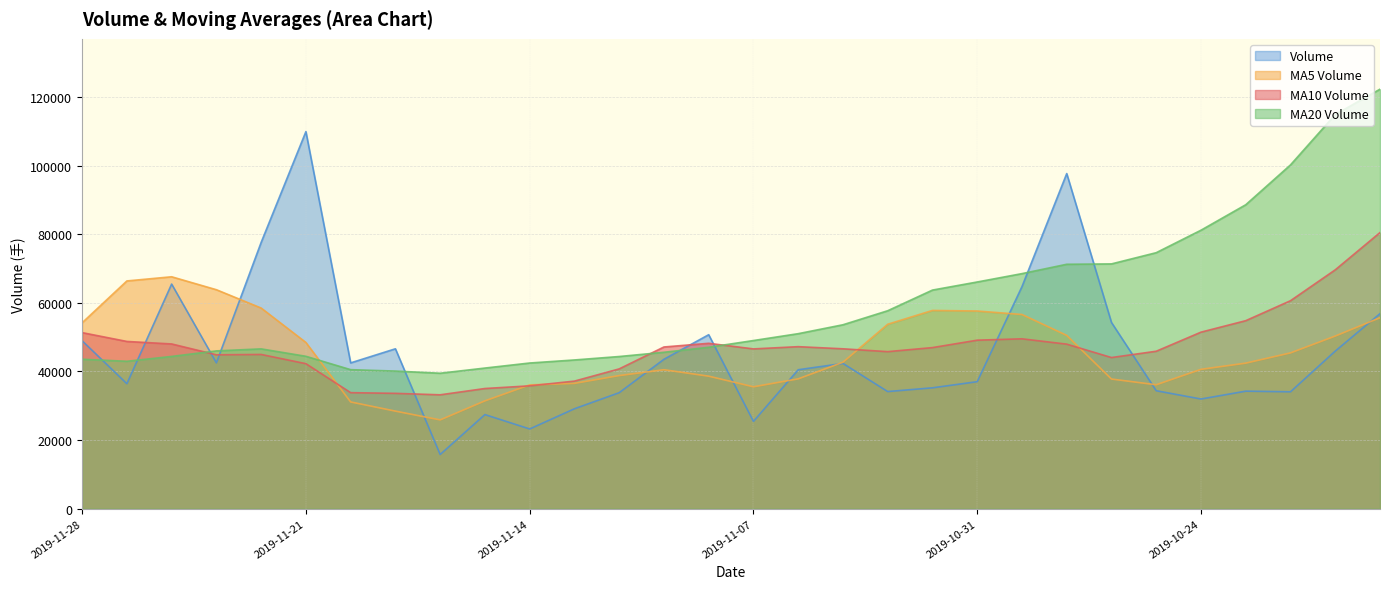

What is the label of the 11th point from the left?

2019-11-14